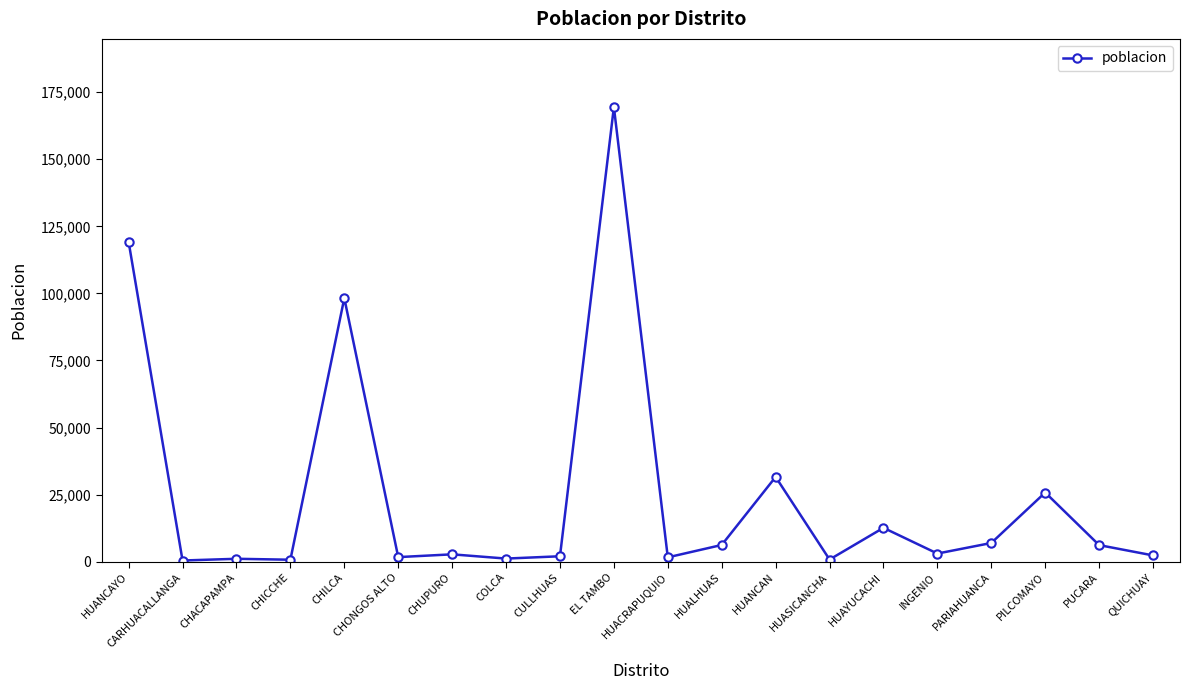

At which label does the data first exceed 3039?

HUANCAYO